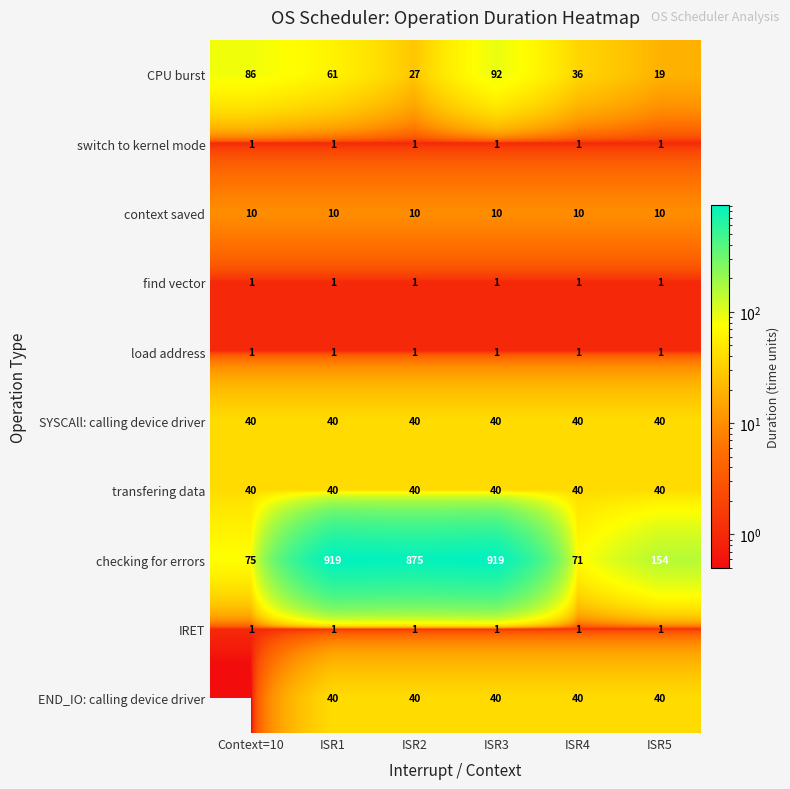

What is the average value of the IRET series?

1